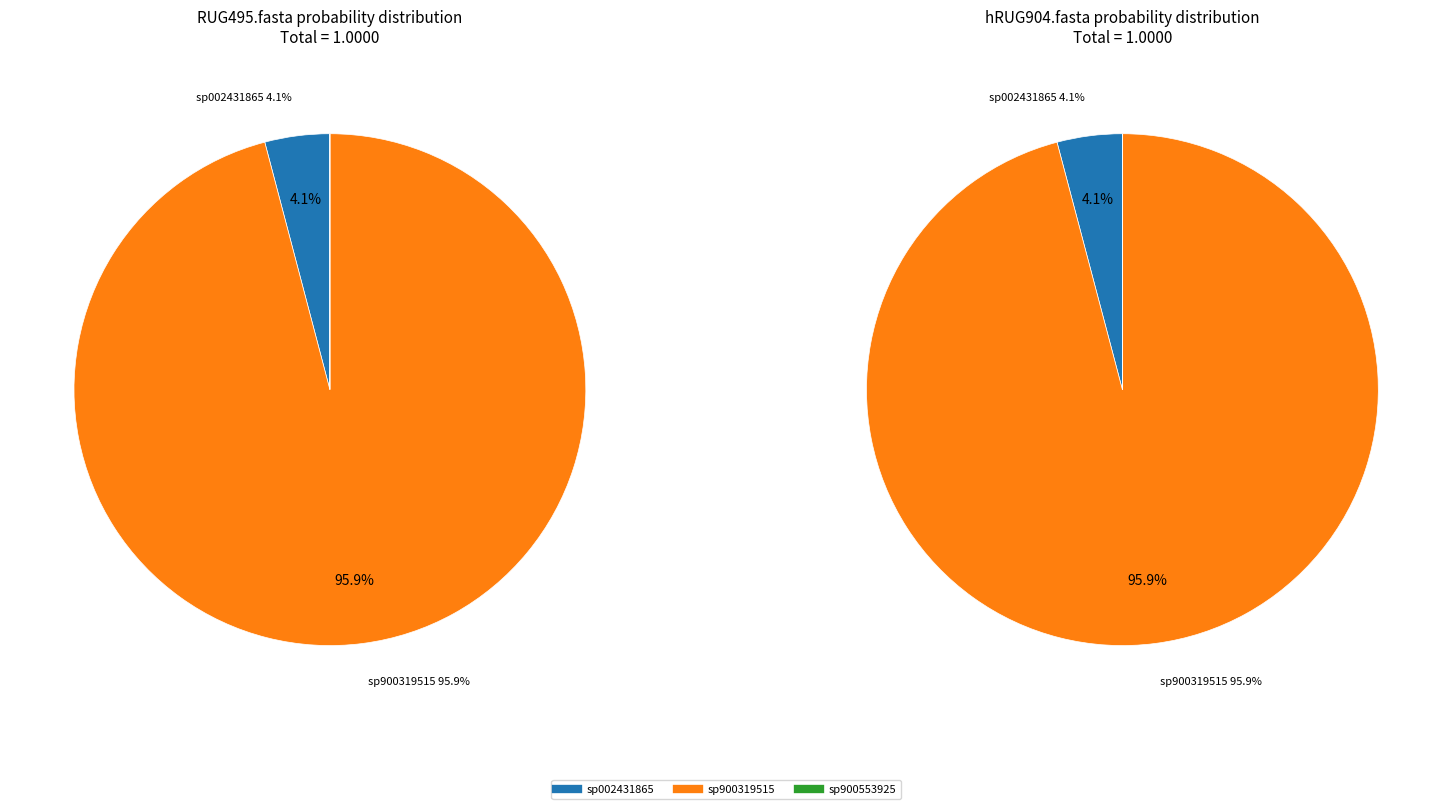

The sp002493625 slice represents 0% of the pie. True or false?

True